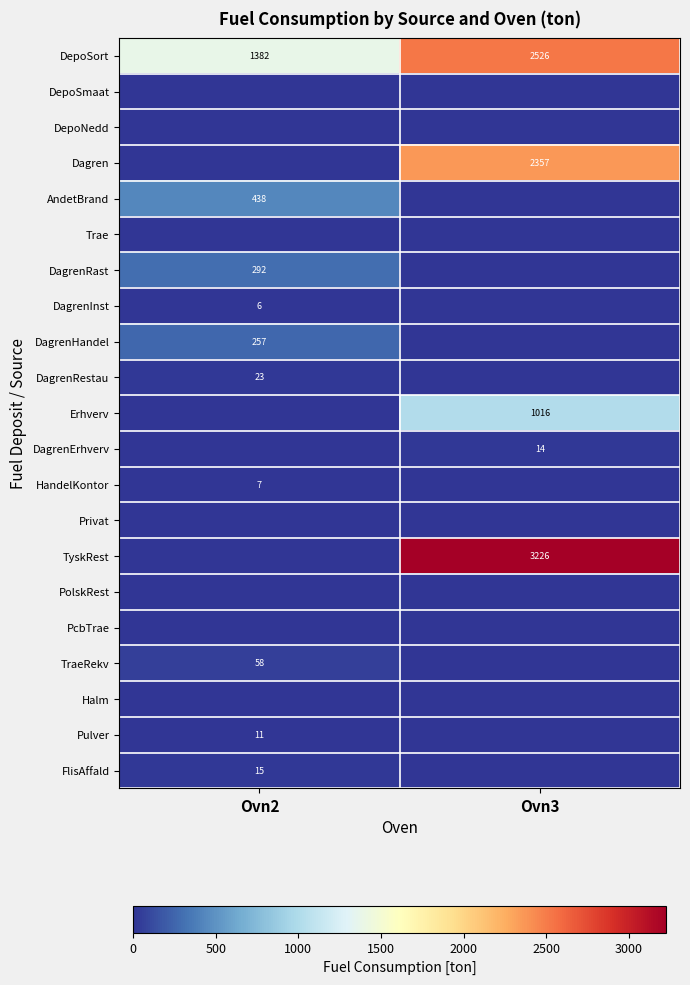

True or false: Pulver has a value of 11 at Ovn2.

True